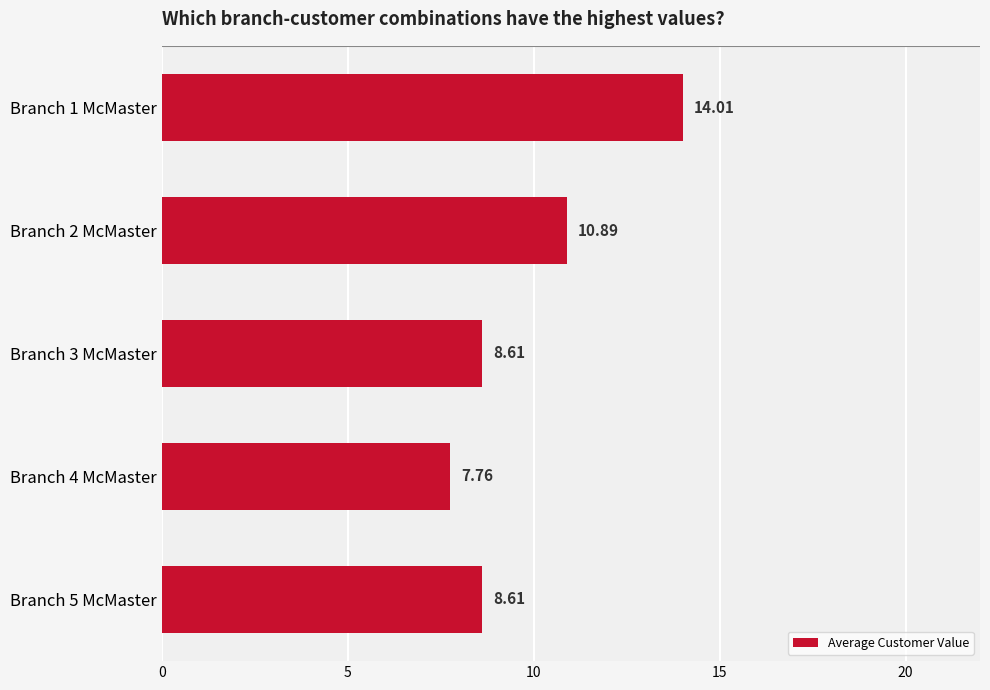

How many series are shown in this chart?

1